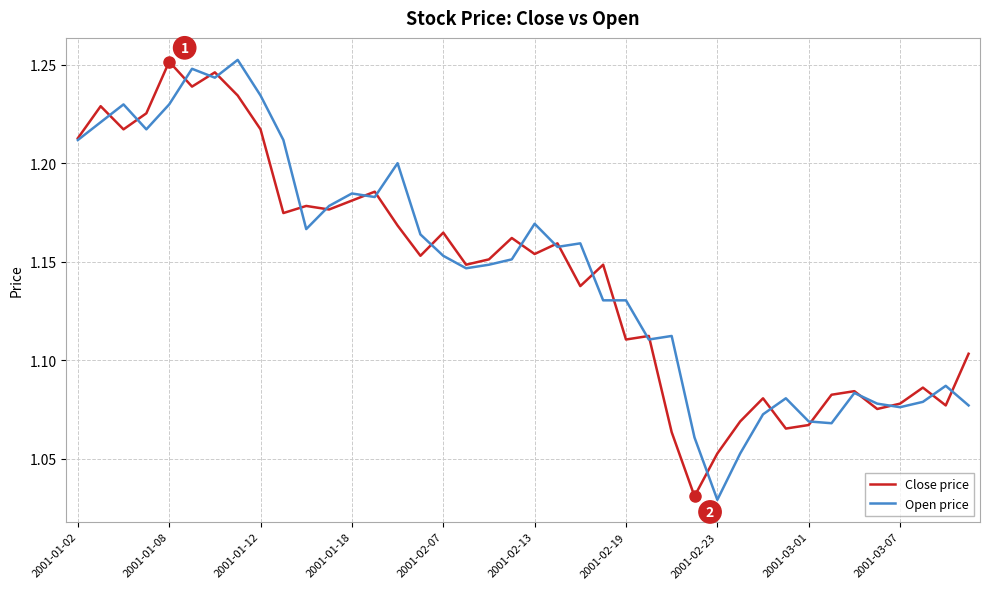

What is the difference between the maximum and minimum values in the Open price series?

0.2